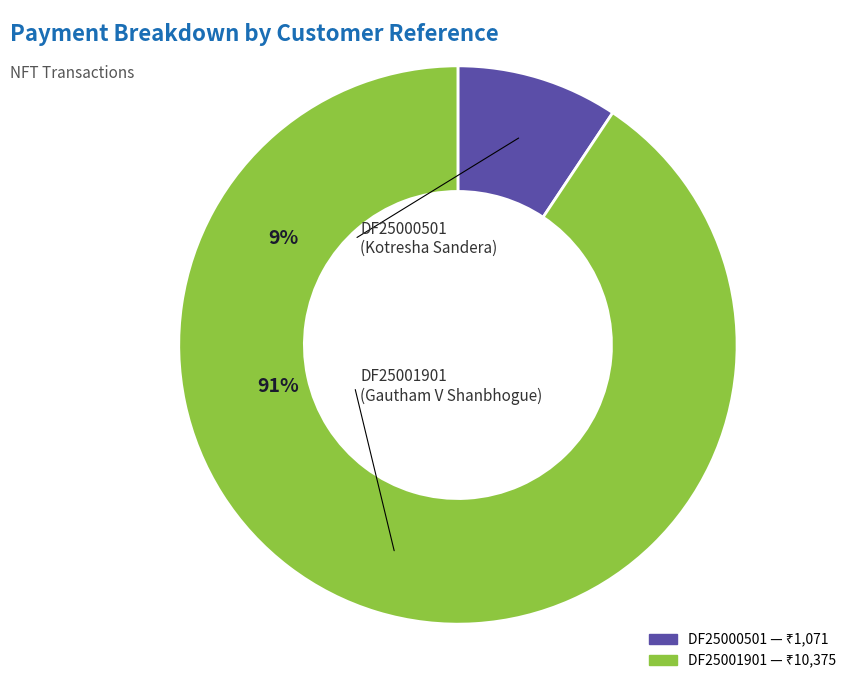

Which slice represents more than half of the pie?

DF25001901